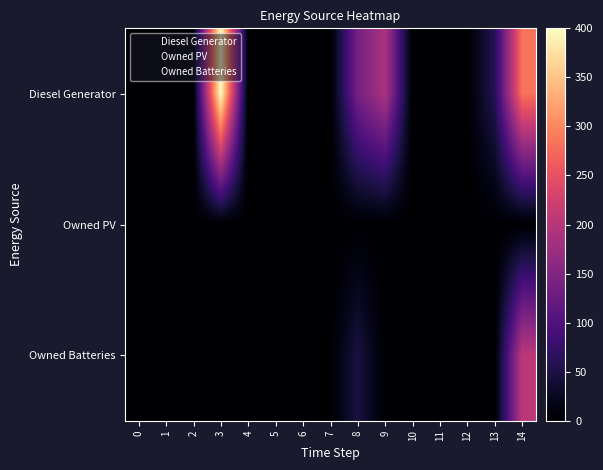

Reading left to right, transcribe all the data shown in this chart.

Diesel Generator: 0	0	0	0	0	0	0	0	0	0	0	0	0	0	0
Owned PV: 1	1	1	1	1	1	1	1	1	1	1	1	1	1	1
Owned Batteries: 2	2	2	2	2	2	2	2	2	2	2	2	2	2	2
row_0: 0	0	0	400	0	0	0	0	138	190	0	0	0	60	283
row_1: 0	0	0	0	0	0	0	0	0	0	0	0	0	0	0
row_2: 0	0	0	0	0	0	0	0	48	0	0	0	0	0	205